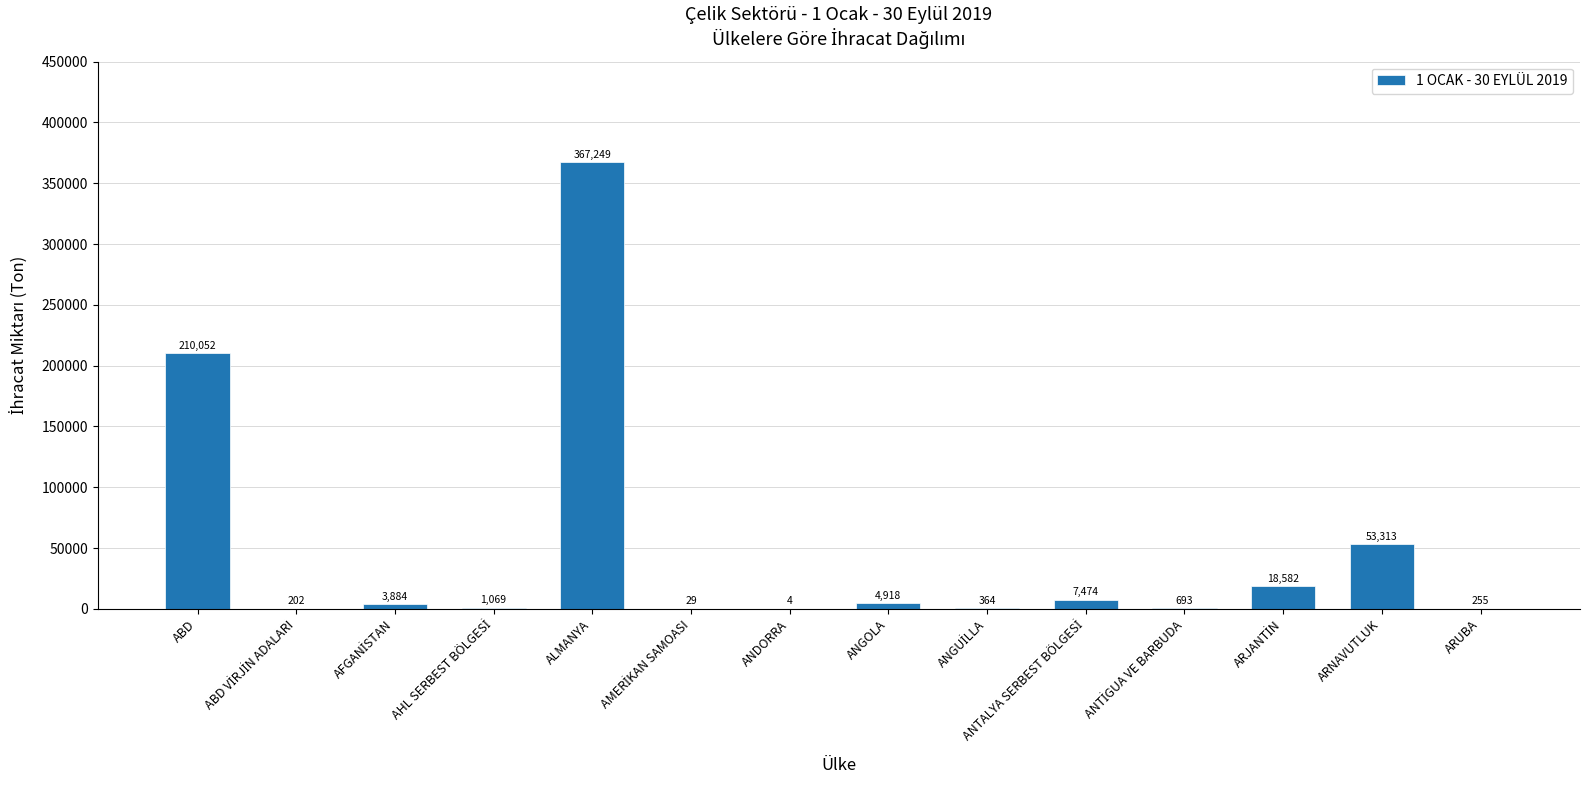

At which label is the value closest to 183626?

ABD